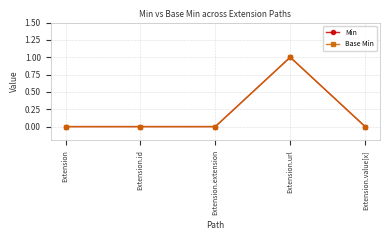

True or false: Min and Base Min cross at least once.

False